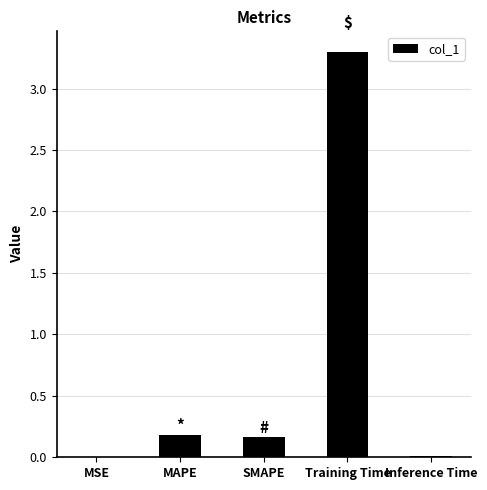

What is the change in value from SMAPE to Training Time?

+3.1